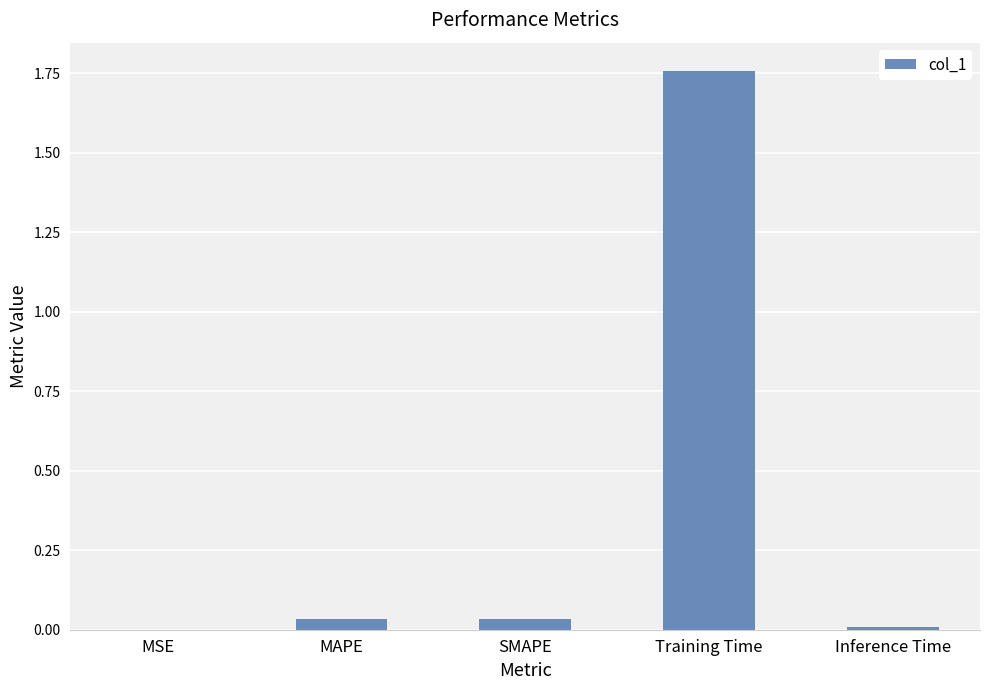

True or false: the data shows 0.0 at MAPE.

True